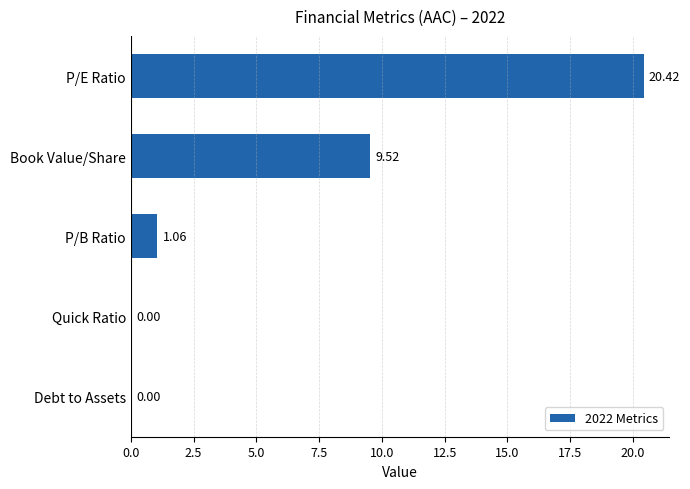

Which category has the highest value across all series?

P/E Ratio